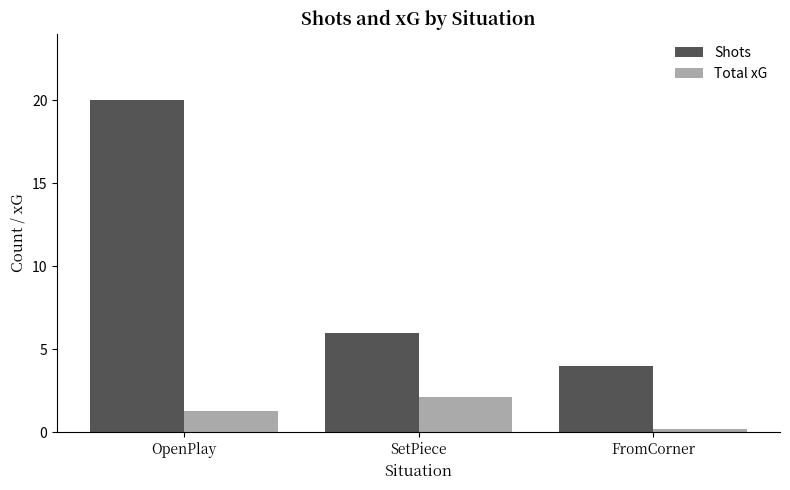

At how many categories does at least one series exceed 2?

3